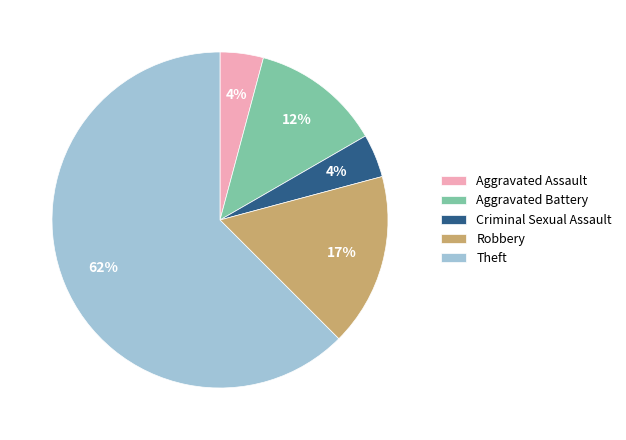

How many segments does this pie chart have?

5